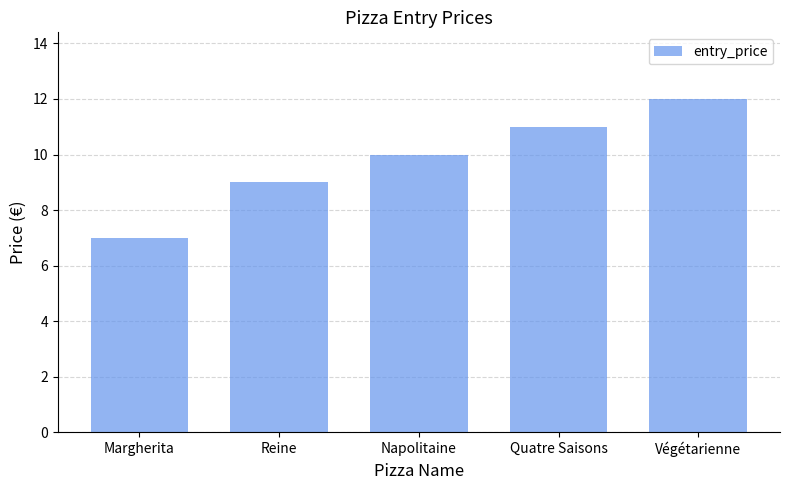

What is the difference between the values at Quatre Saisons and Napolitaine?

1